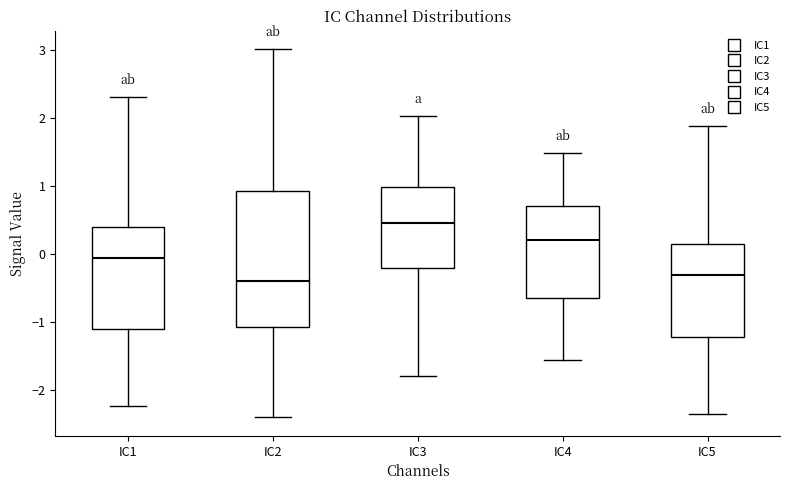

Comparing the boxes themselves (not the whiskers), which one is the tallest?

IC2